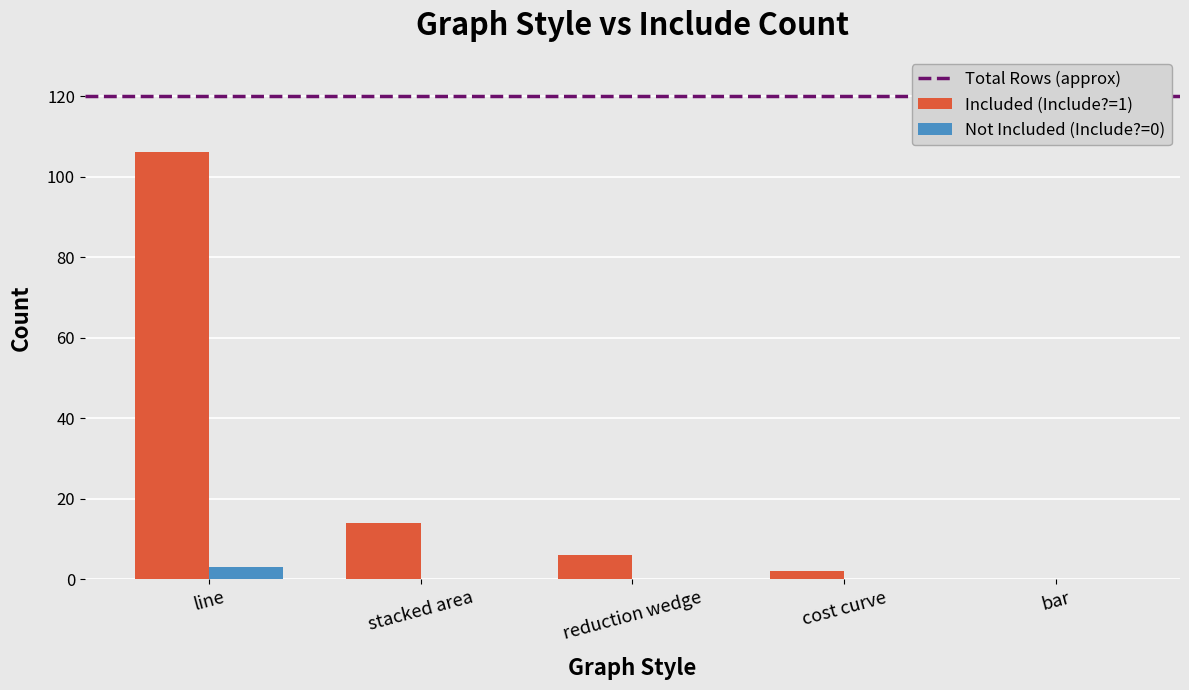

Which series has the largest total across all categories?

Included (Include?=1)